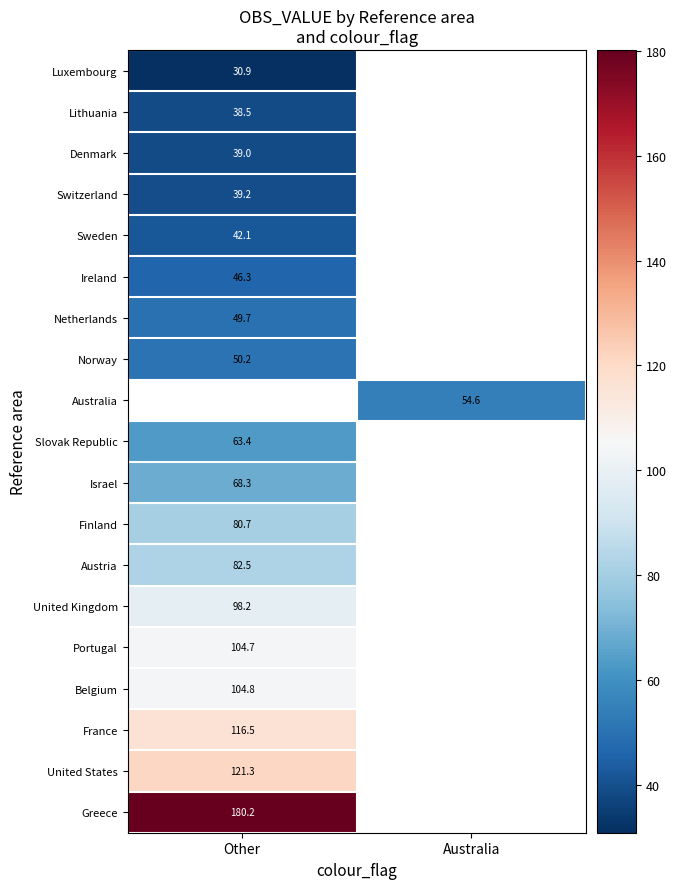

How many values in Sweden are above zero?

1